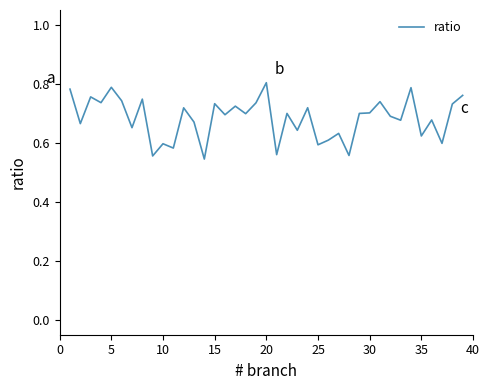

How many lines are shown in the chart?

1